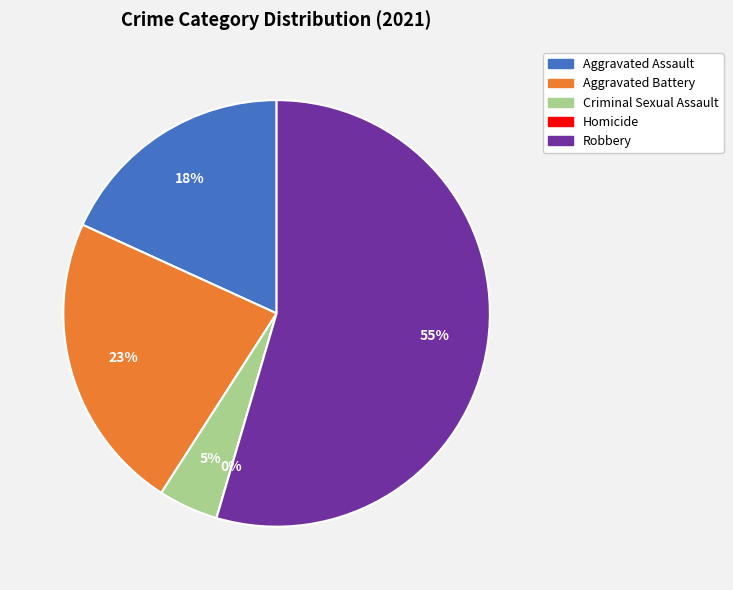

Between Aggravated Assault and Homicide, which is larger?

Aggravated Assault